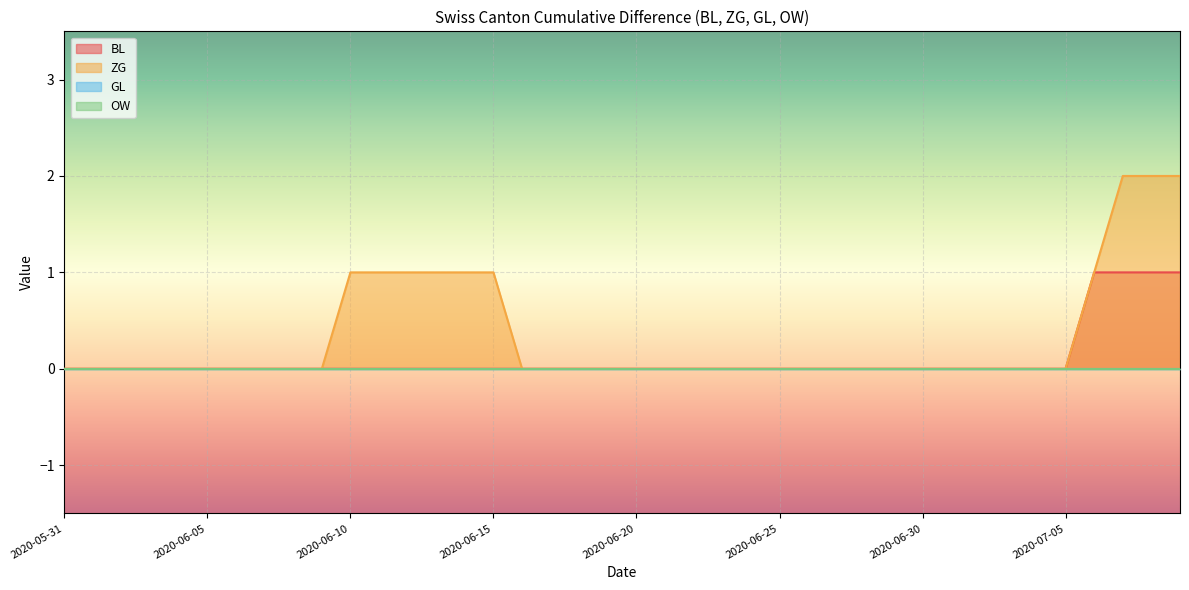

True or false: BL has a value of 0 at 2020-06-27.

False